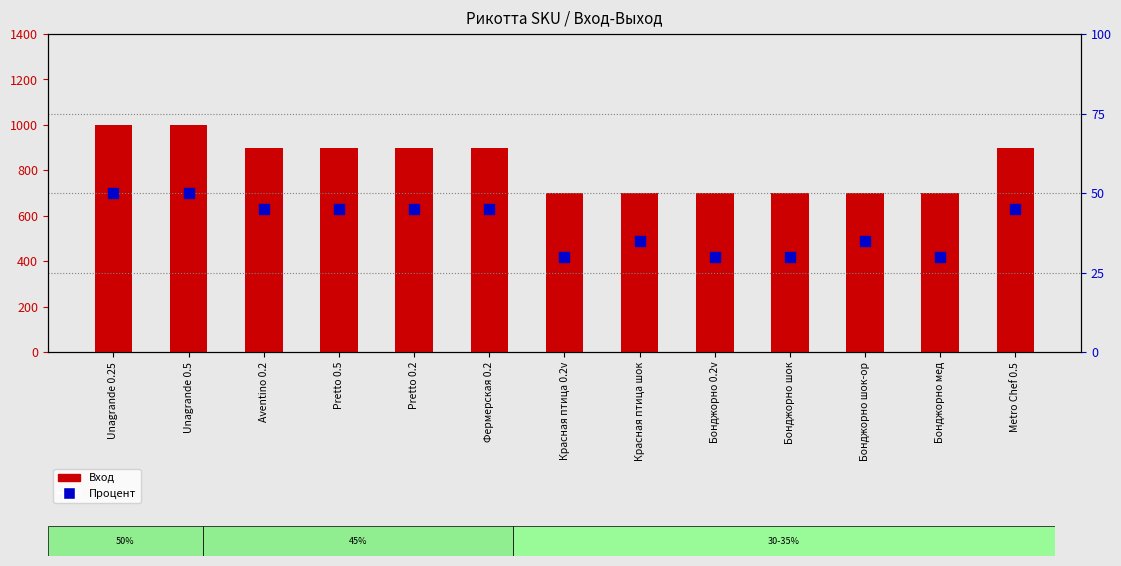

What are all the series names shown in the legend?

Вход, Процент